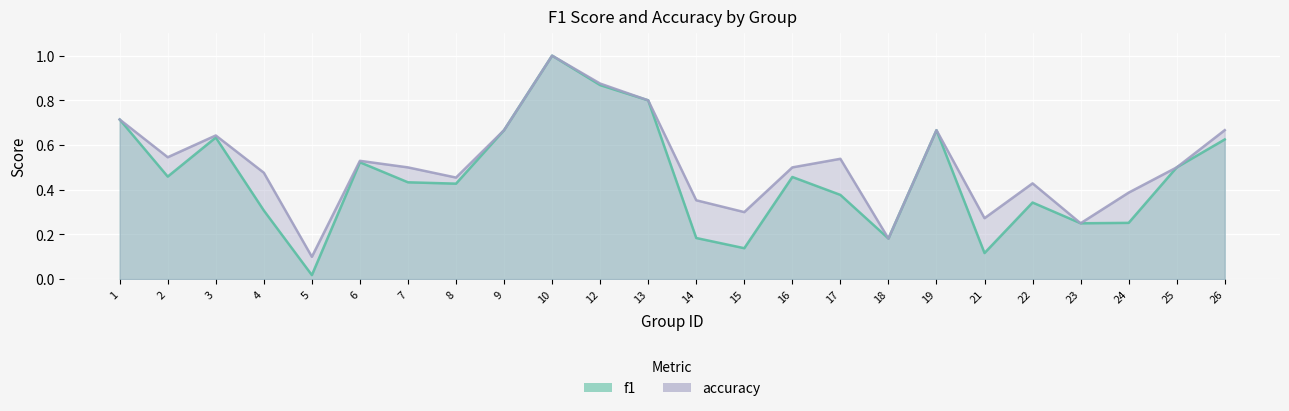

Reading left to right, list all the values displayed in this chart.

f1: 1=0.7	2=0.5	3=0.6	4=0.3	5=0.0	6=0.5	7=0.4	8=0.4	9=0.7	10=1.0	12=0.9	13=0.8	14=0.2	15=0.1	16=0.5	17=0.4	18=0.2	19=0.7	21=0.1	22=0.3	23=0.2	24=0.3	25=0.5	26=0.6
accuracy: 1=0.7	2=0.5	3=0.6	4=0.5	5=0.1	6=0.5	7=0.5	8=0.5	9=0.7	10=1.0	12=0.9	13=0.8	14=0.4	15=0.3	16=0.5	17=0.5	18=0.2	19=0.7	21=0.3	22=0.4	23=0.2	24=0.4	25=0.5	26=0.7